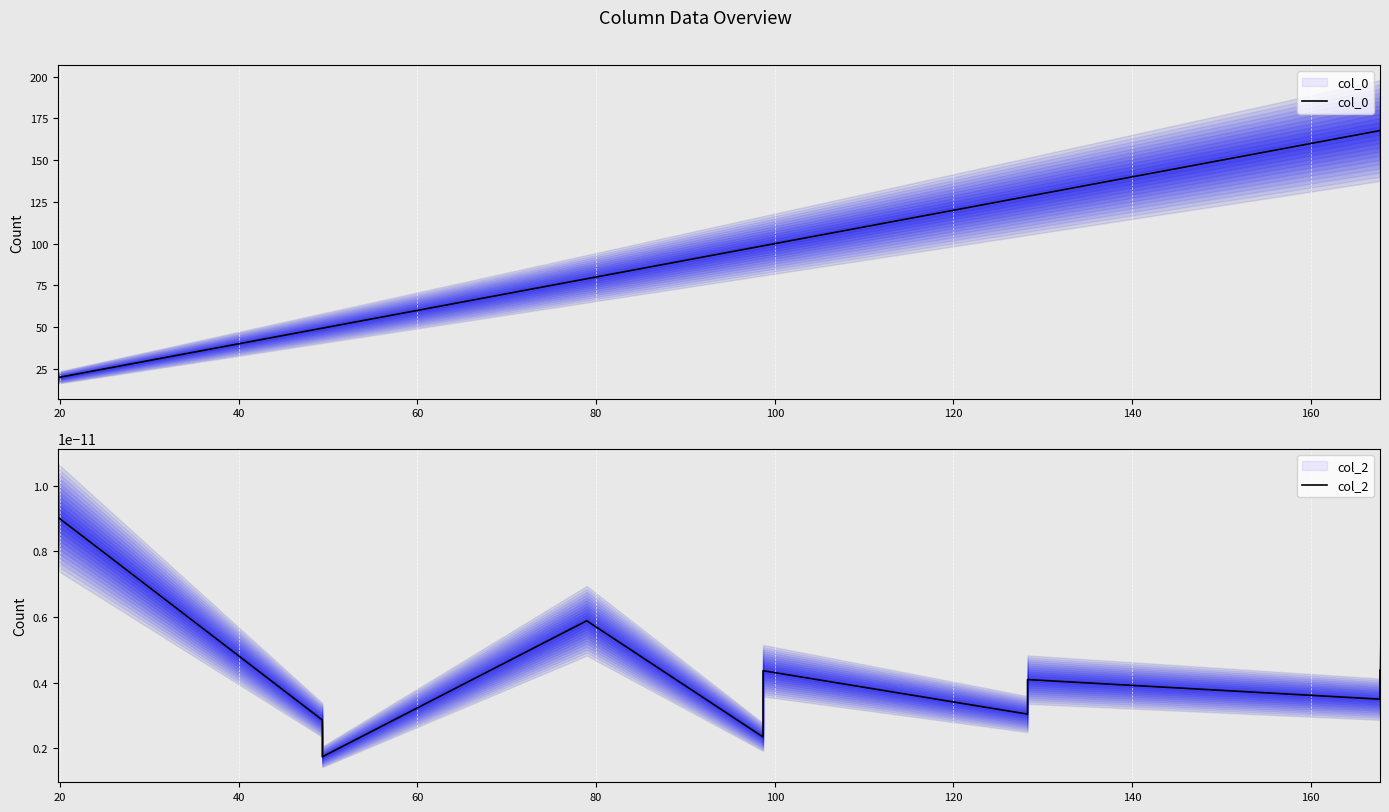

The value of col_2 at 20 is 0.0. True or false?

False